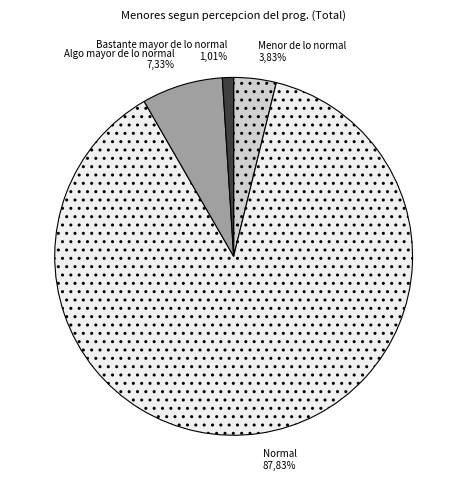

True or false: Menor de lo normal accounts for 4% of the total.

True